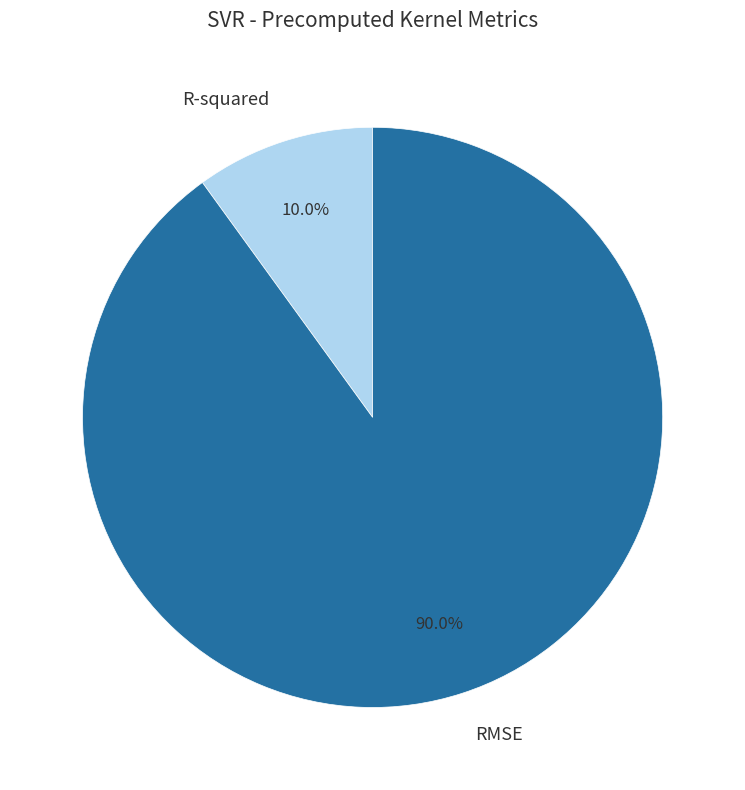

Is it true that RMSE is 90% of the pie?

True